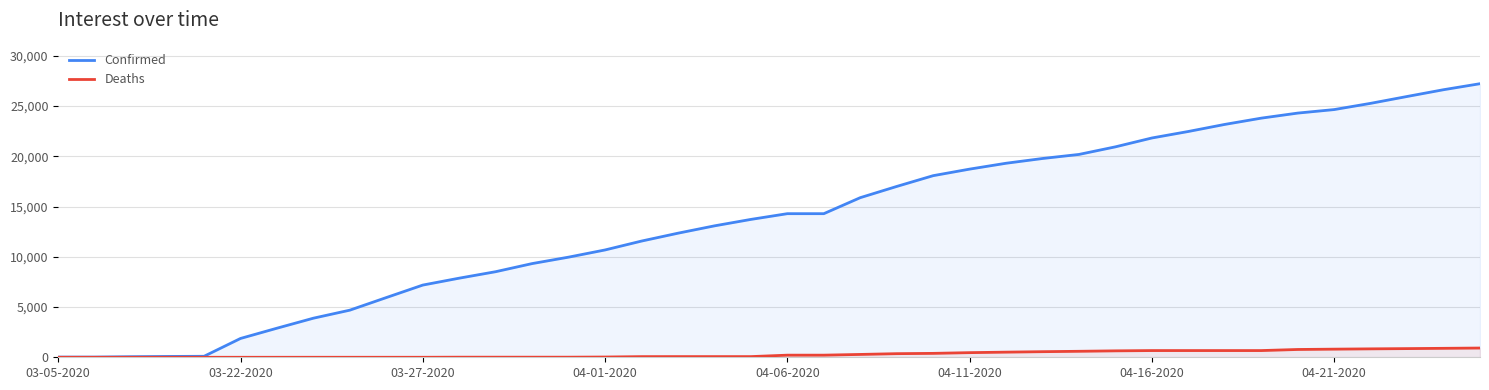

What is the highest value of the Confirmed series?

27231